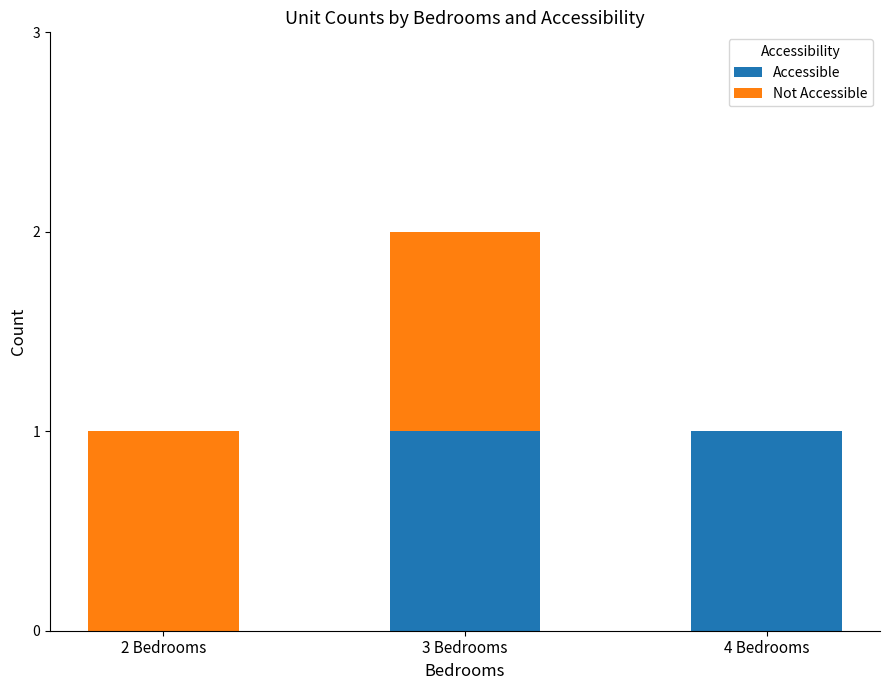

What is the approximate value of Accessible at 3 Bedrooms?

1